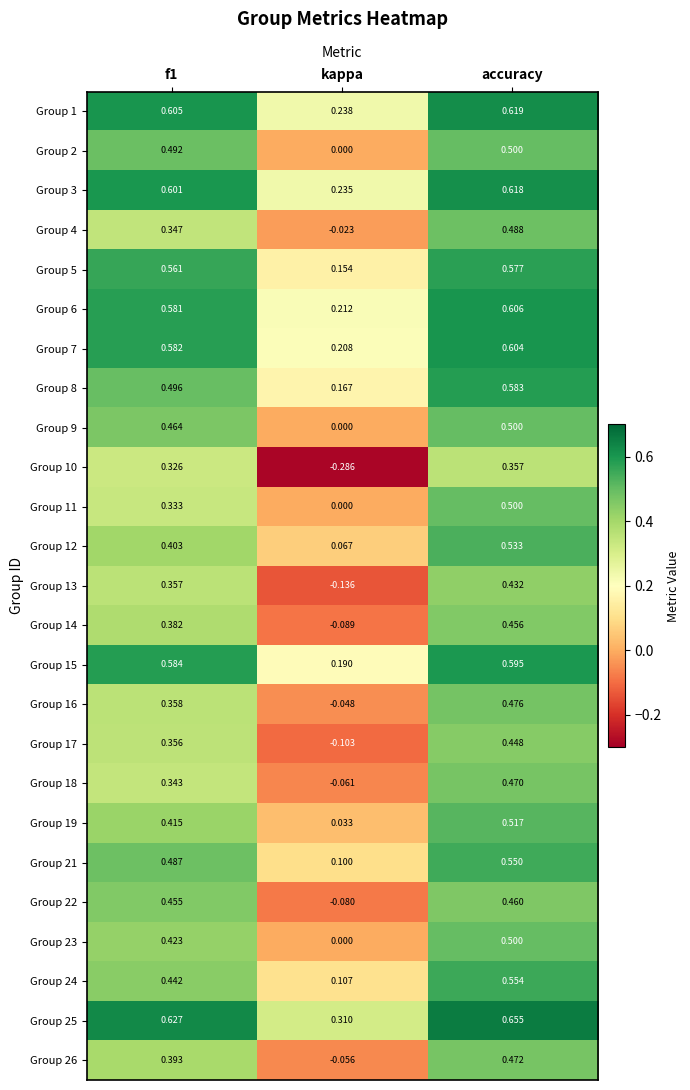

Where is Group 15 nearest to the value 0?

kappa